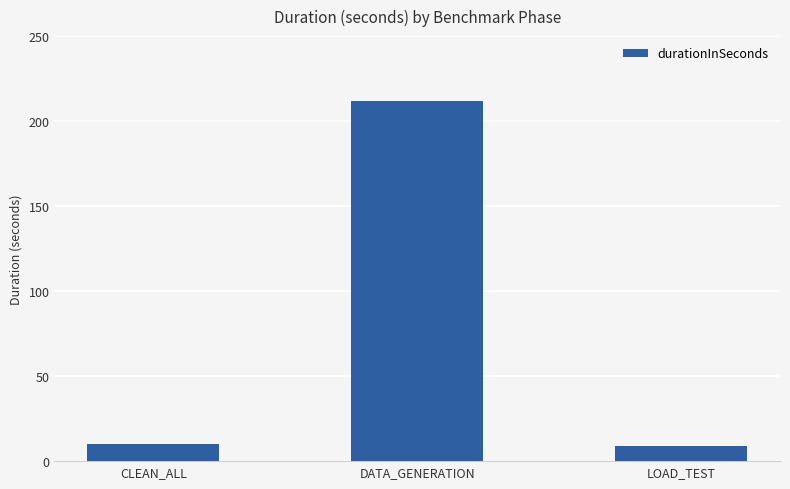

Which has a higher value, CLEAN_ALL or DATA_GENERATION?

DATA_GENERATION